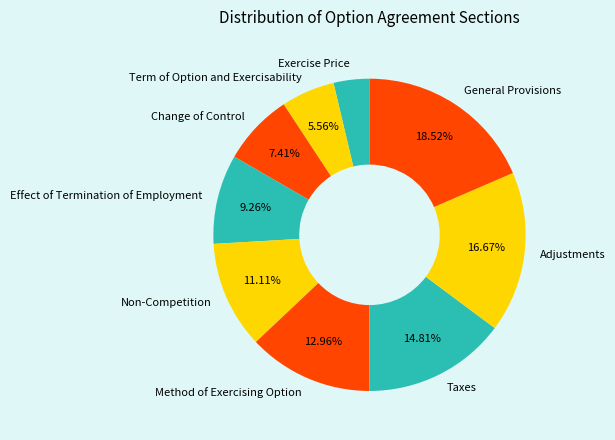

The Effect of Termination of Employment slice represents 9% of the pie. True or false?

True